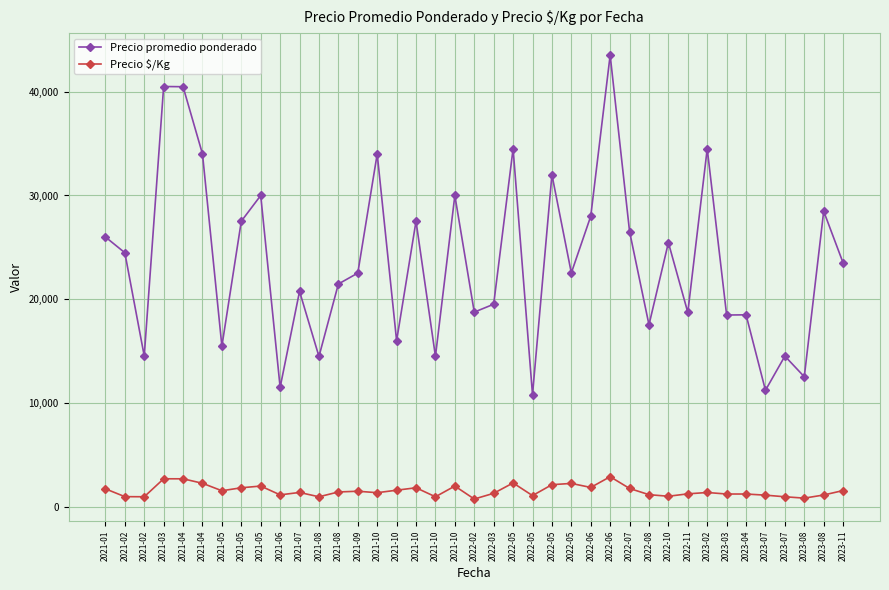

Reading left to right, list all the values displayed in this chart.

Precio promedio ponderado: 26000	24484	14532	40500	40479	34000	15479	27521	30000	11513	20760	14485	21471	22521	34000	16000	27521	14500	30000	18760	19521	34500	10808	32000	22538	28000	43521	26521	17538	25455	18731	34500	18479	18500	11229	14521	12533	28479	23500
Precio $/Kg: 1733	979	969	2700	2699	2267	1548	1835	2000	1151	1384	966	1431	1501	1360	1600	1835	967	2000	750	1301	2300	1081	2133	2254	1867	2901	1768	1169	1018	1249	1380	1232	1233	1123	968	836	1139	1567